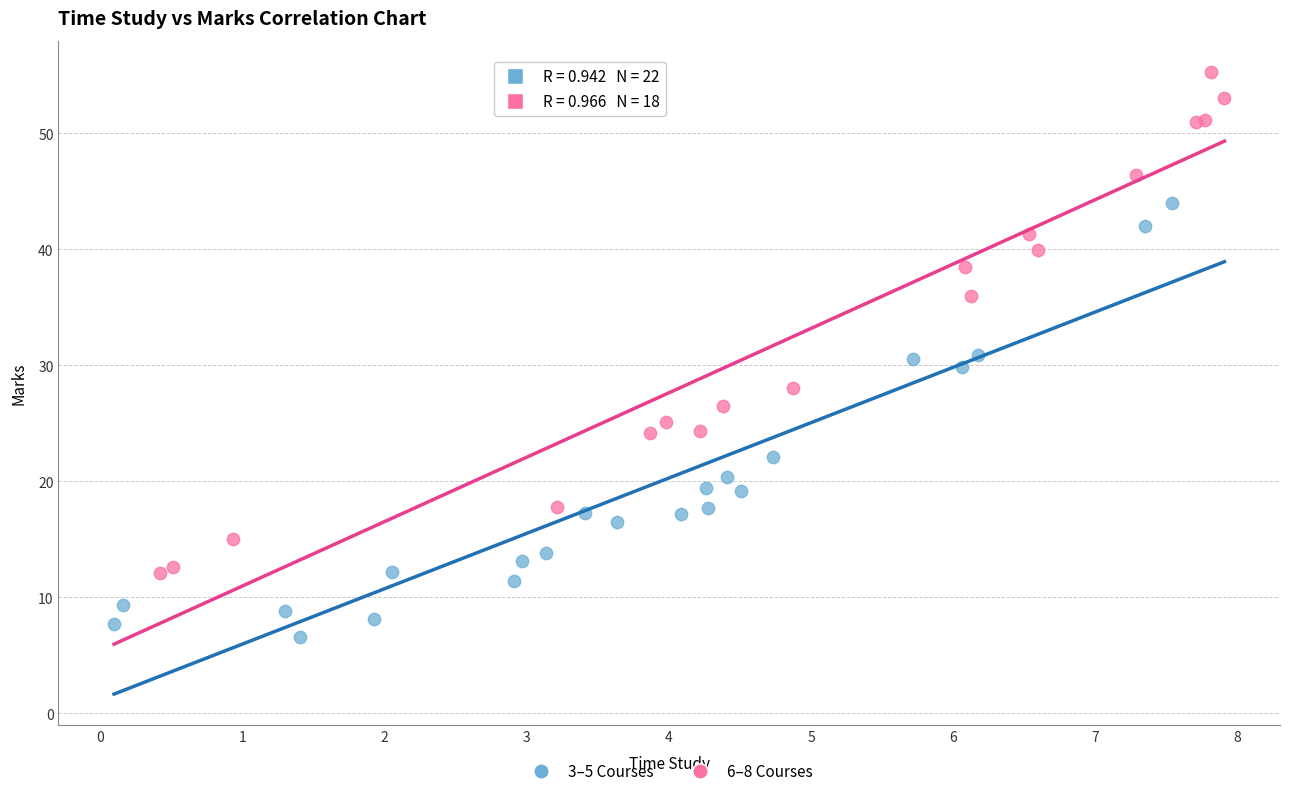

Which series contains the highest Y value?

6–8 Courses